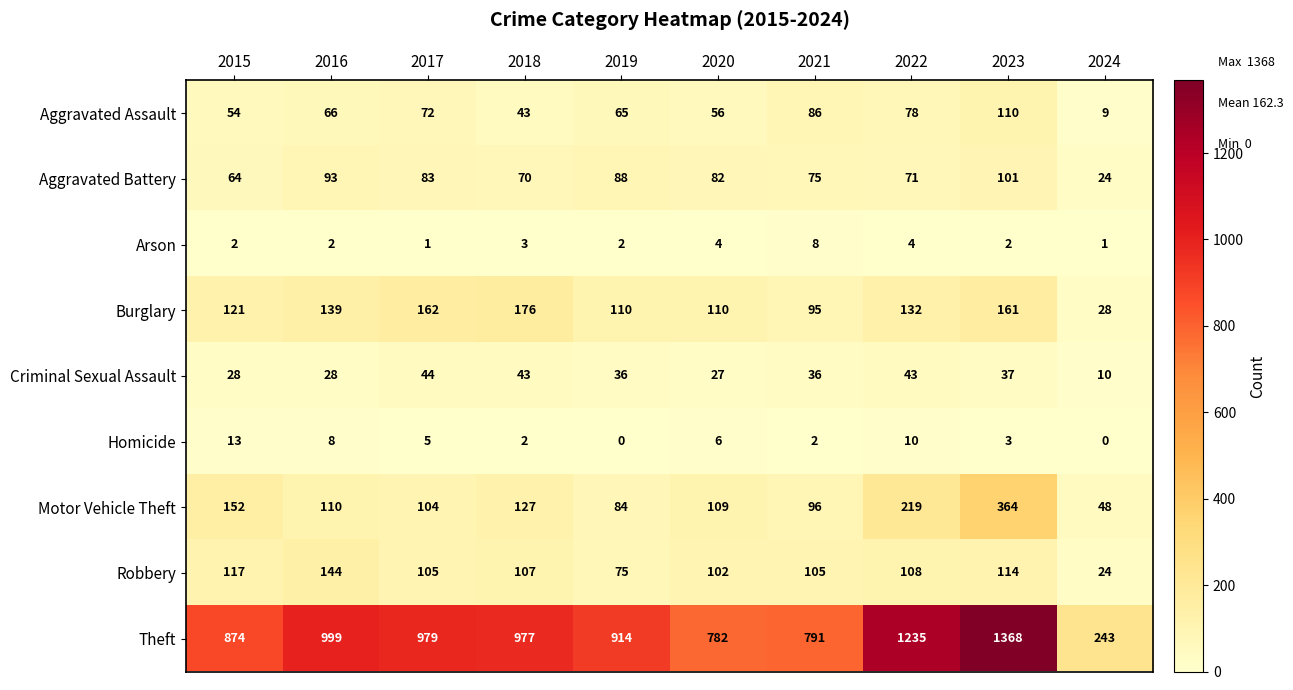

At which label does Criminal Sexual Assault reach its peak?

2017